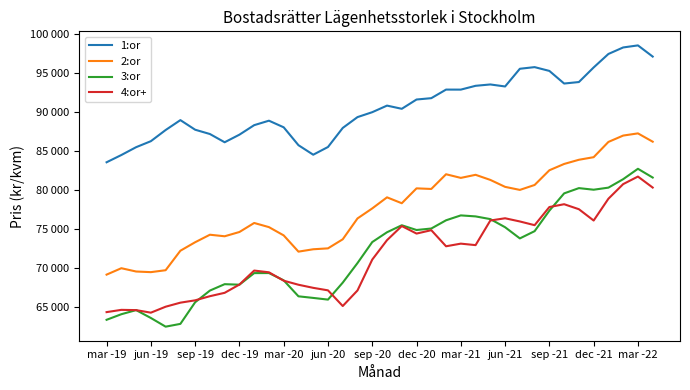

Where does the 1:or series first go above 90377?

19